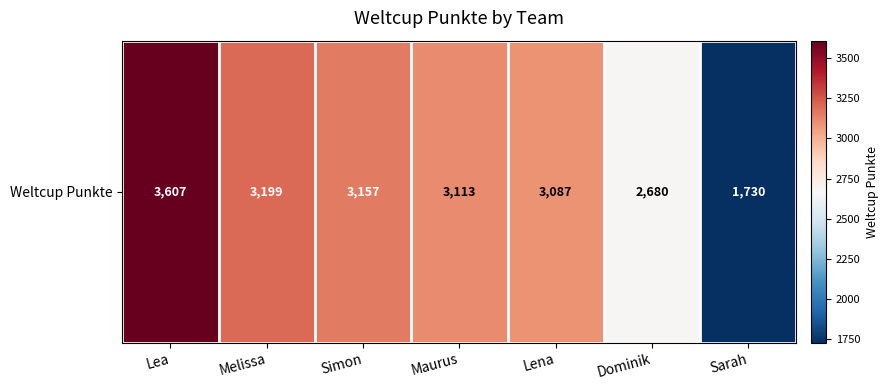

Which label corresponds to the largest value in the chart?

Lea